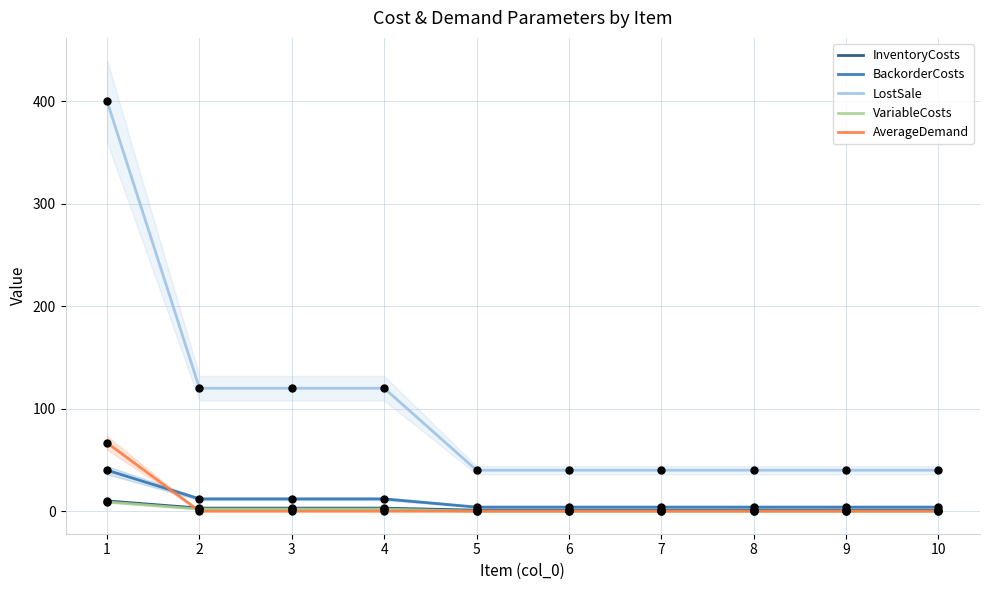

Which series reaches the minimum Y coordinate?

VariableCosts